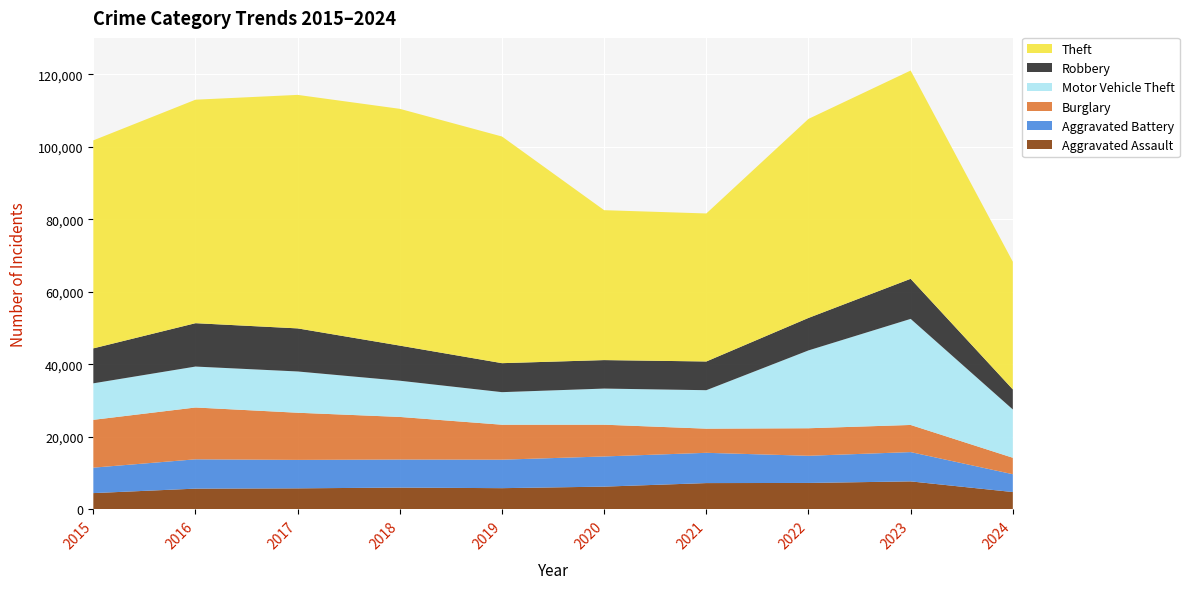

Reading left to right, transcribe all the data shown in this chart.

Aggravated Assault: 2015=4480	2016=5713	2017=5793	2018=6001	2019=5841	2020=6265	2021=7242	2022=7280	2023=7710	2024=4773
Aggravated Battery: 2015=7019	2016=8086	2017=7845	2018=7735	2019=7858	2020=8320	2021=8347	2022=7491	2023=8079	2024=4913
Burglary: 2015=13184	2016=14289	2017=13001	2018=11747	2019=9638	2020=8758	2021=6662	2022=7593	2023=7482	2024=4537
Motor Vehicle Theft: 2015=10068	2016=11285	2017=11380	2018=9985	2019=8977	2020=9959	2021=10603	2022=21461	2023=29246	2024=13317
Robbery: 2015=9638	2016=11960	2017=11880	2018=9681	2019=7995	2020=7855	2021=7920	2022=8963	2023=11054	2024=5532
Theft: 2015=57351	2016=61623	2017=64386	2018=65289	2019=62495	2020=41336	2021=40813	2022=54879	2023=57429	2024=35209